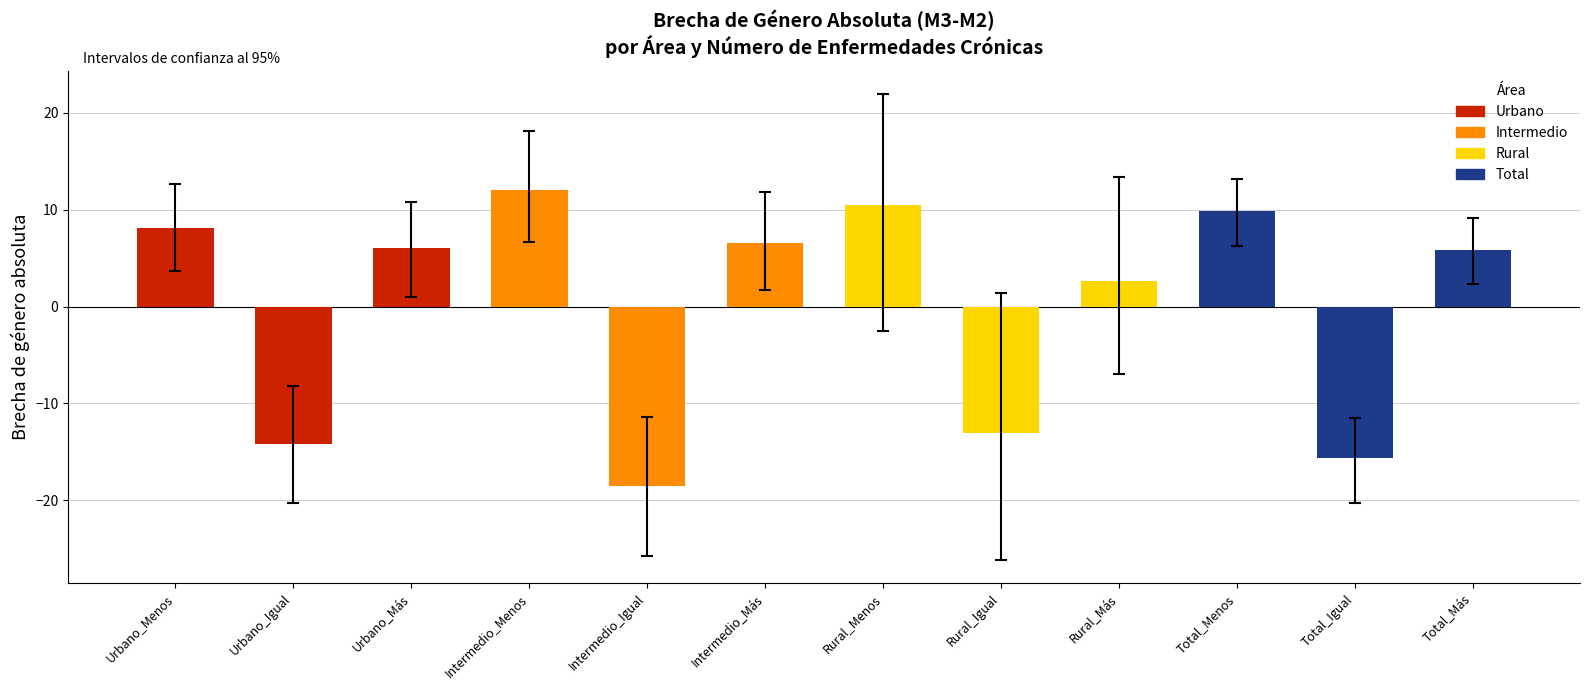

At which label is the value closest to -3?

Rural_Más